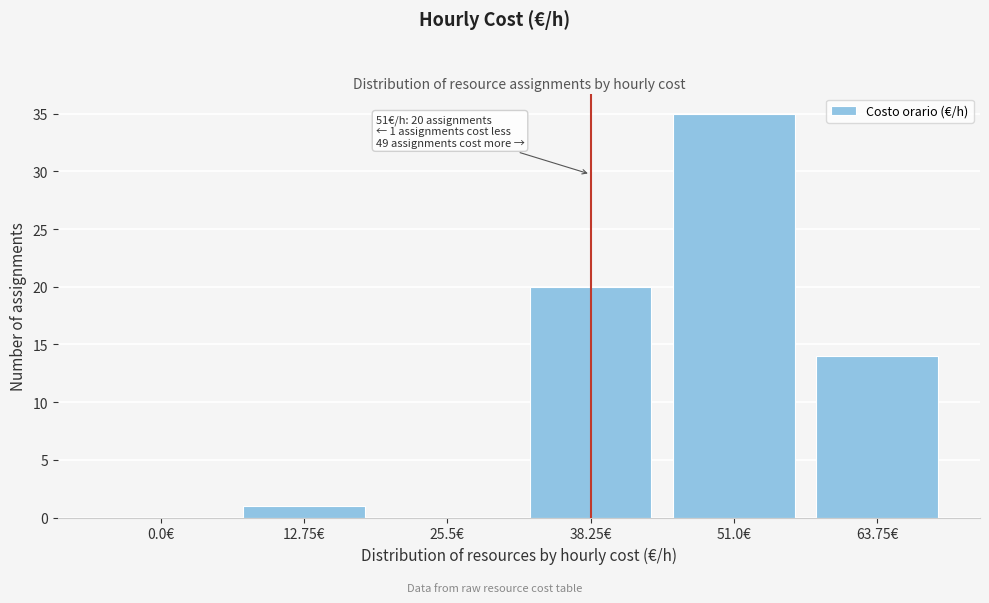

Reading right to left, extract all data points from this chart.

63.75€=14	51.0€=35	38.25€=20	25.5€=0	12.75€=1	0.0€=0